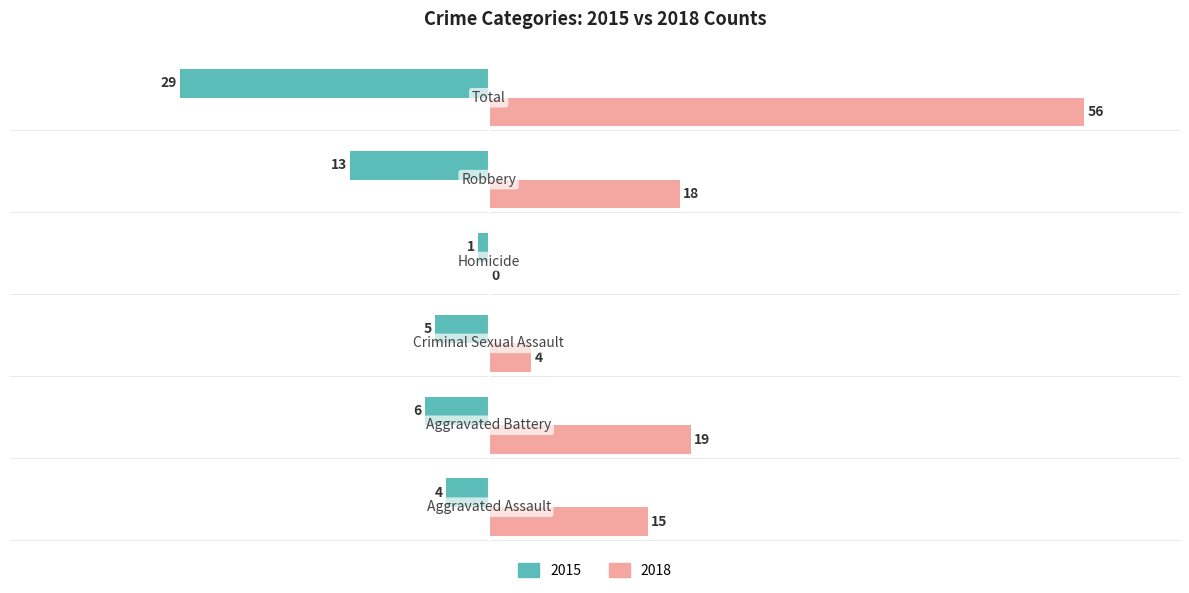

Which series has the widest spread of values?

2018